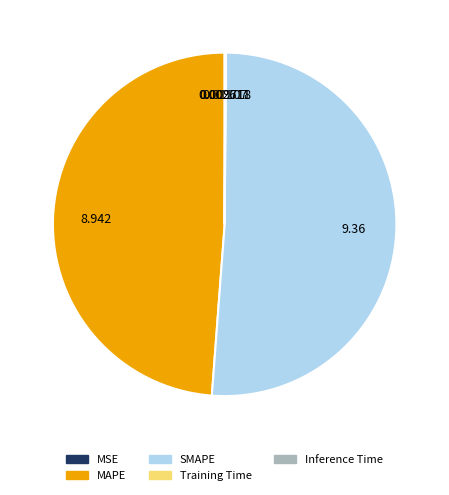

What is the largest slice in the pie chart?

SMAPE